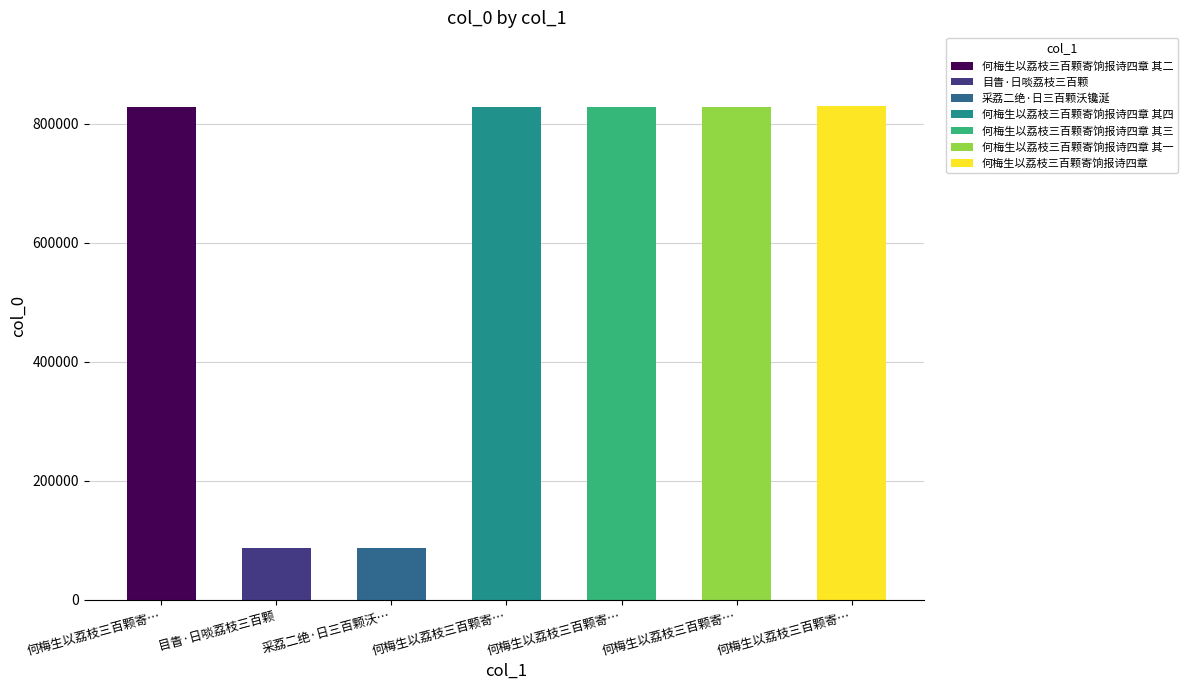

How many categories are shown in the chart?

7